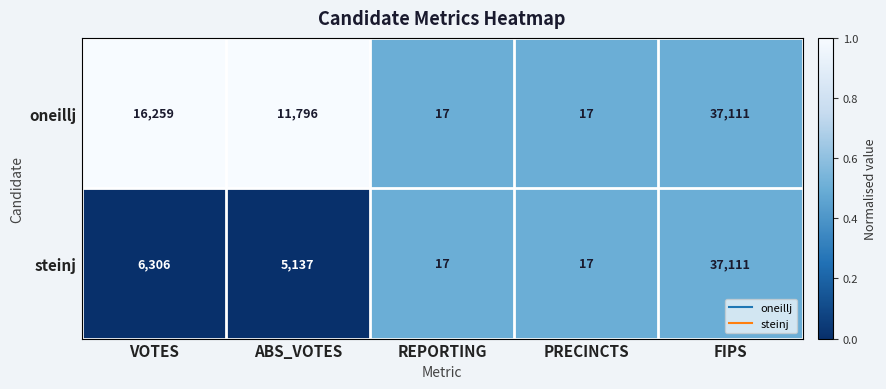

Rank the series by their average value, from highest to lowest.

oneillj, steinj